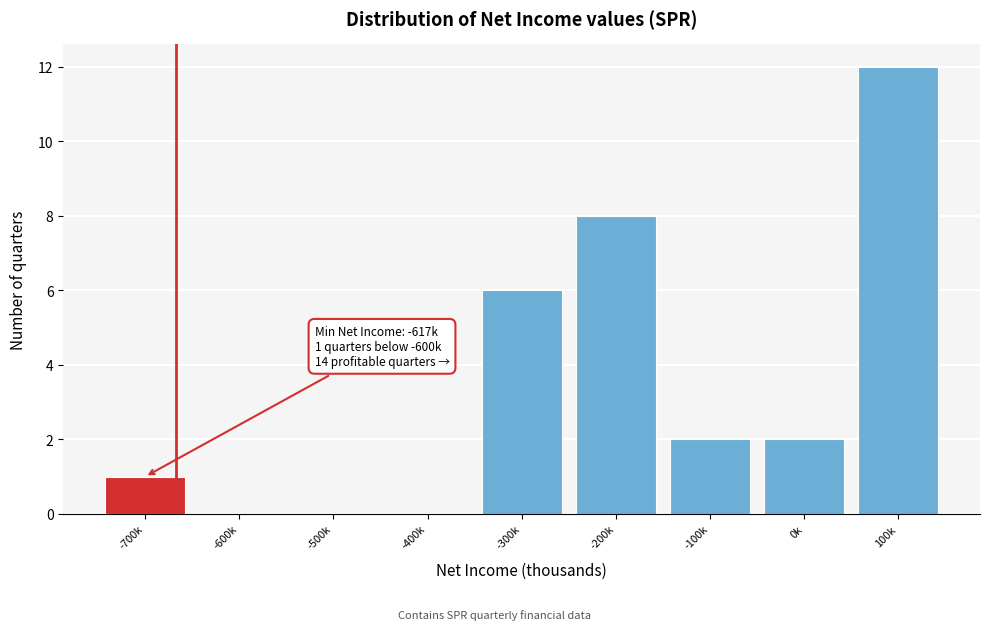

Reading right to left, what are all the values shown in this chart?

100k=12	0k=2	-100k=2	-200k=8	-300k=6	-400k=0	-500k=0	-600k=0	-700k=1